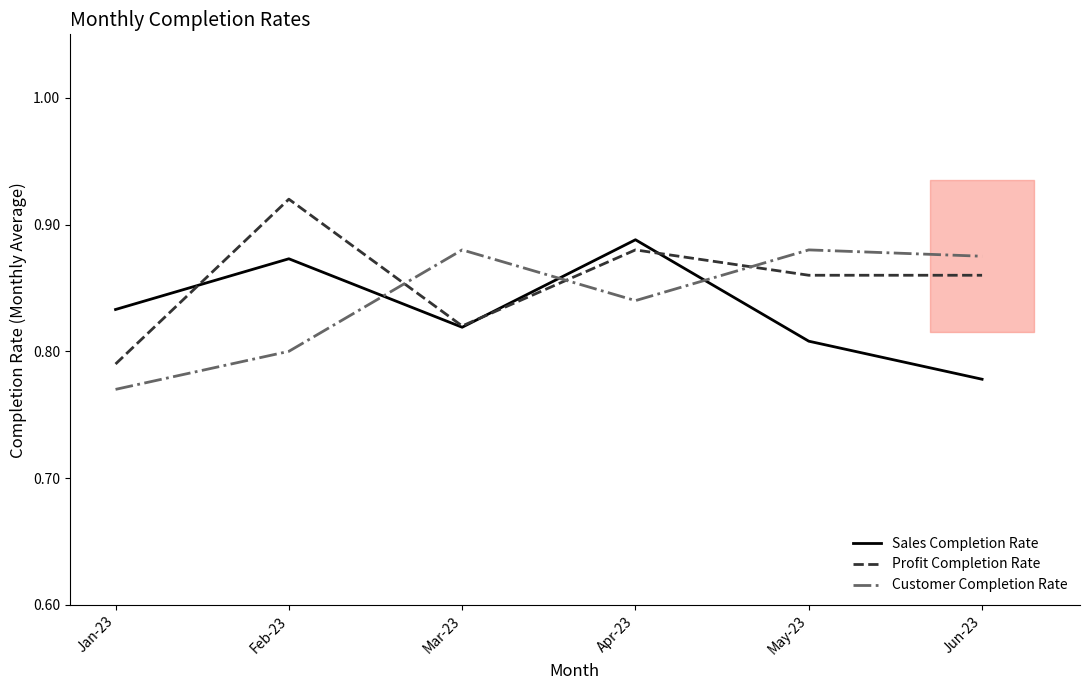

Which label corresponds to the largest value in the chart?

Feb-23